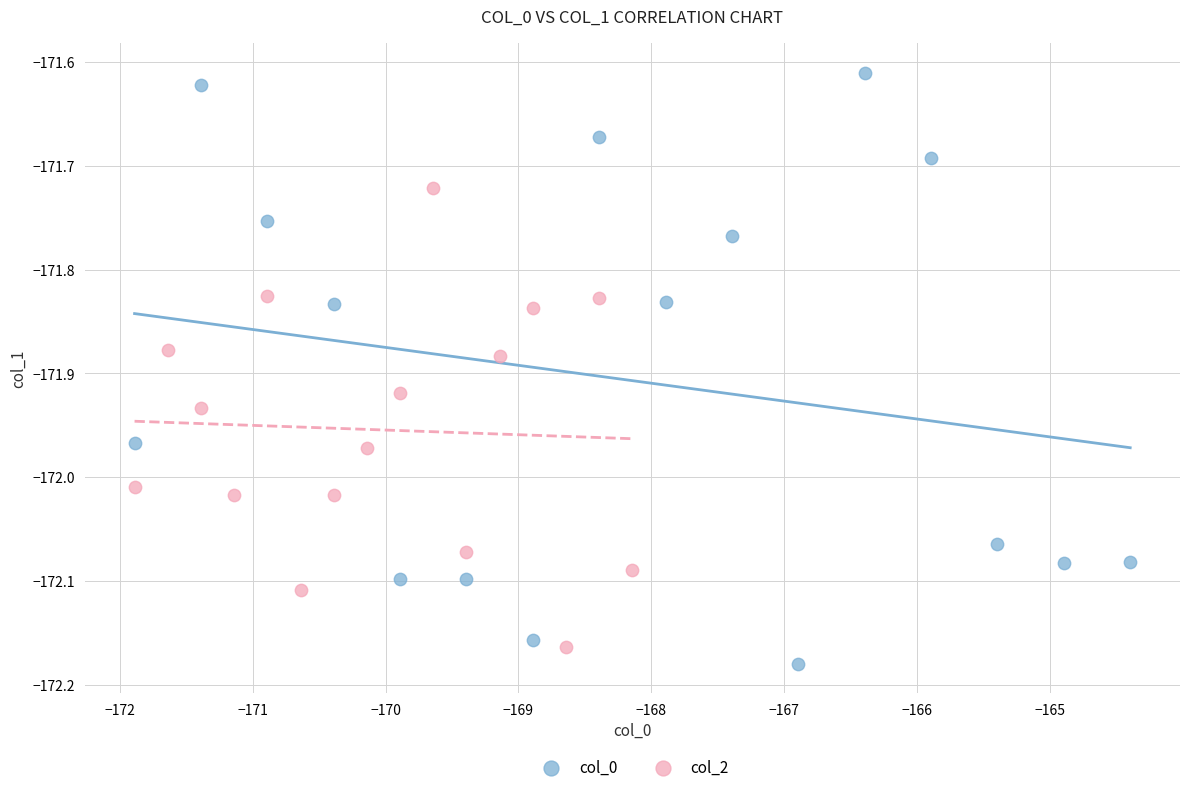

What are all the series names shown in the legend?

col_0, col_2